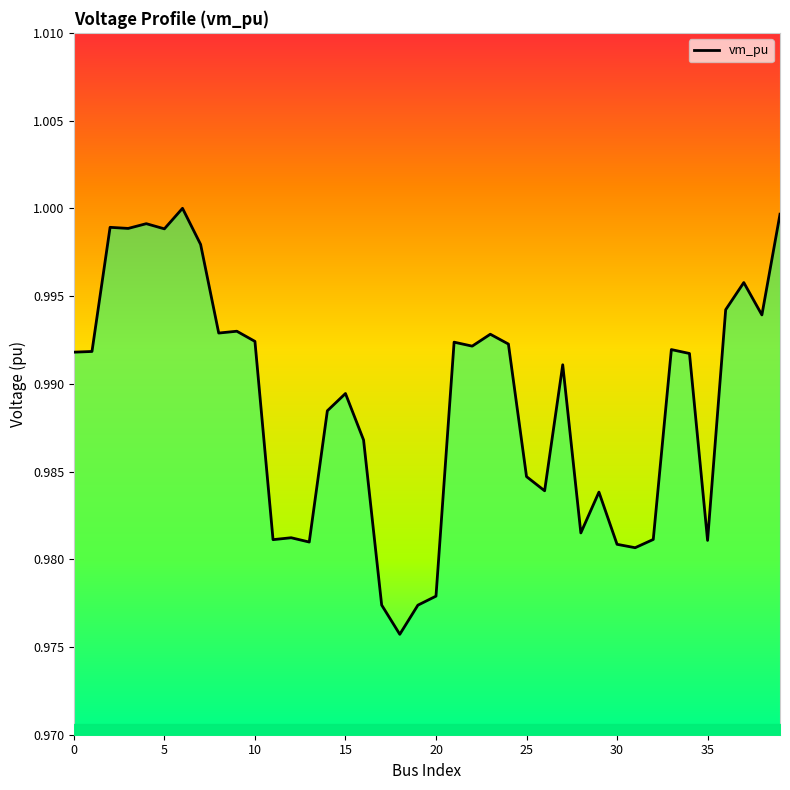

What is the value of the 7th point from the left?

1.0